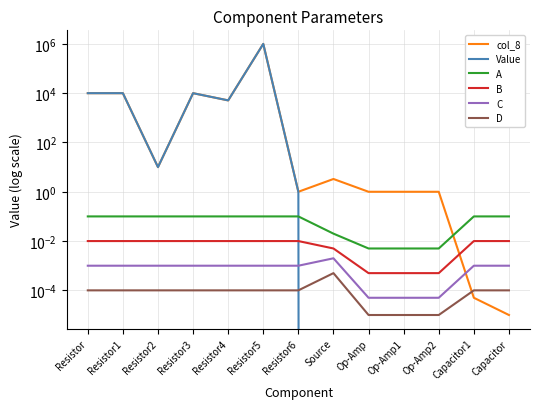

Does the chart display data point markers on the line(s)?

No